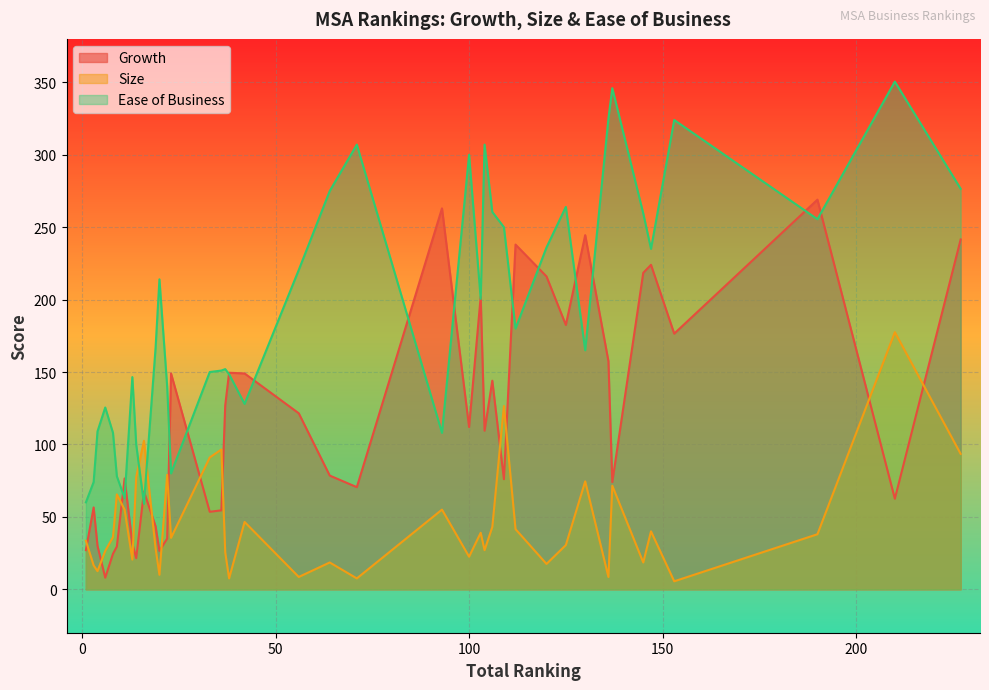

Does the chart display data point markers on the line(s)?

No